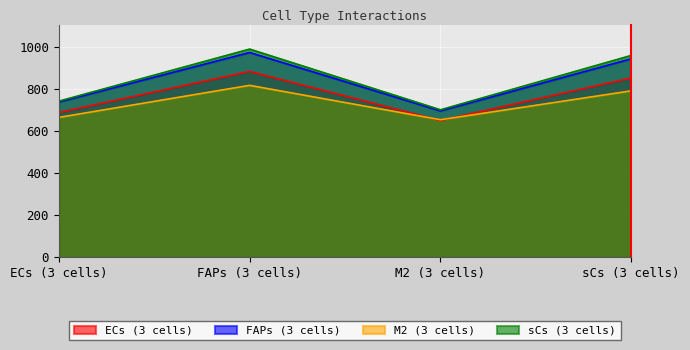

Rank the series at ECs (3 cells) from lowest to highest value.

M2 (3 cells), ECs (3 cells), FAPs (3 cells), sCs (3 cells)